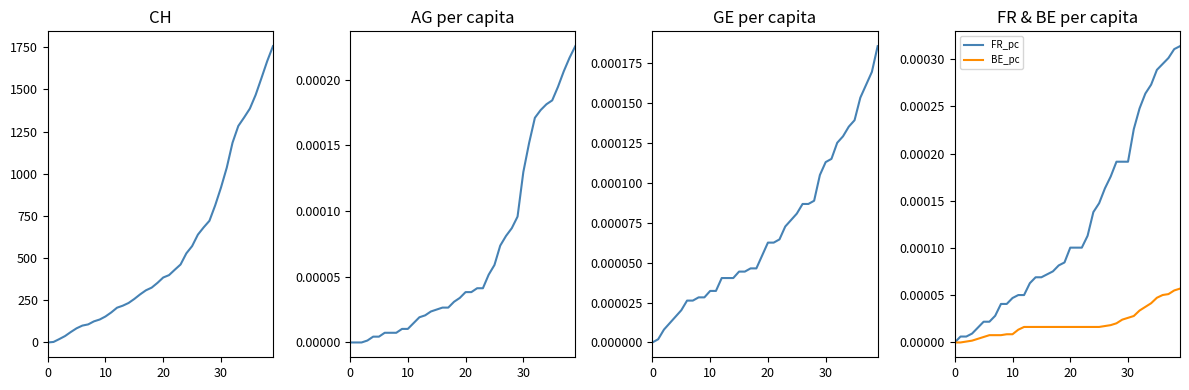

At which category is the sum across all series the highest?

39